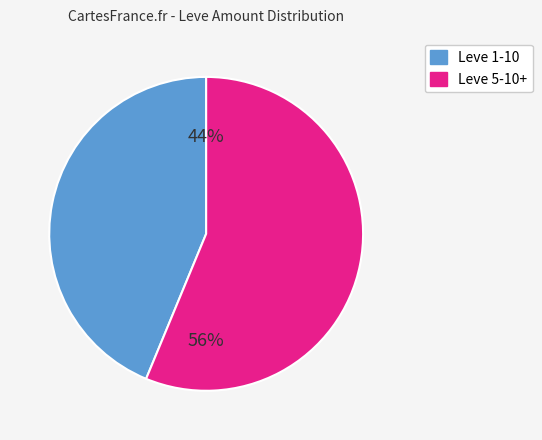

Does any single category account for the majority?

Yes